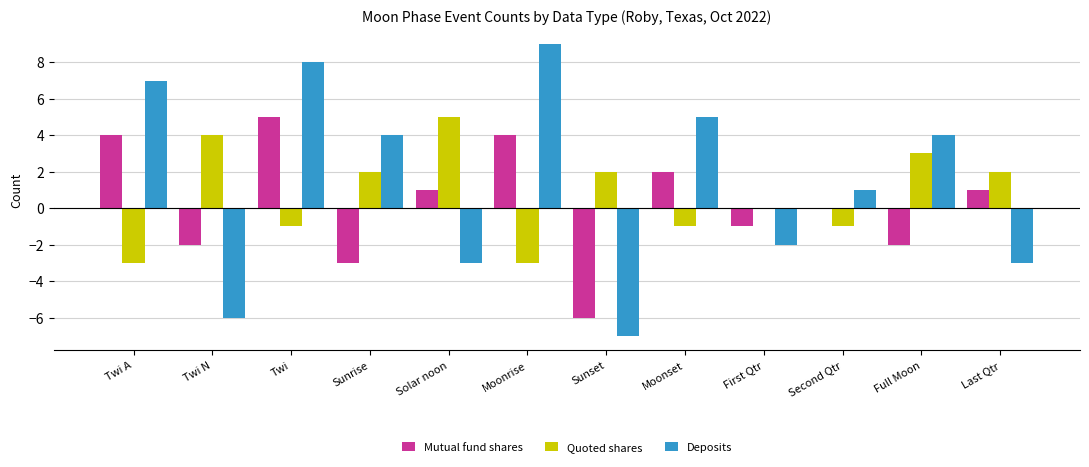

Which series has the widest spread of values?

Deposits